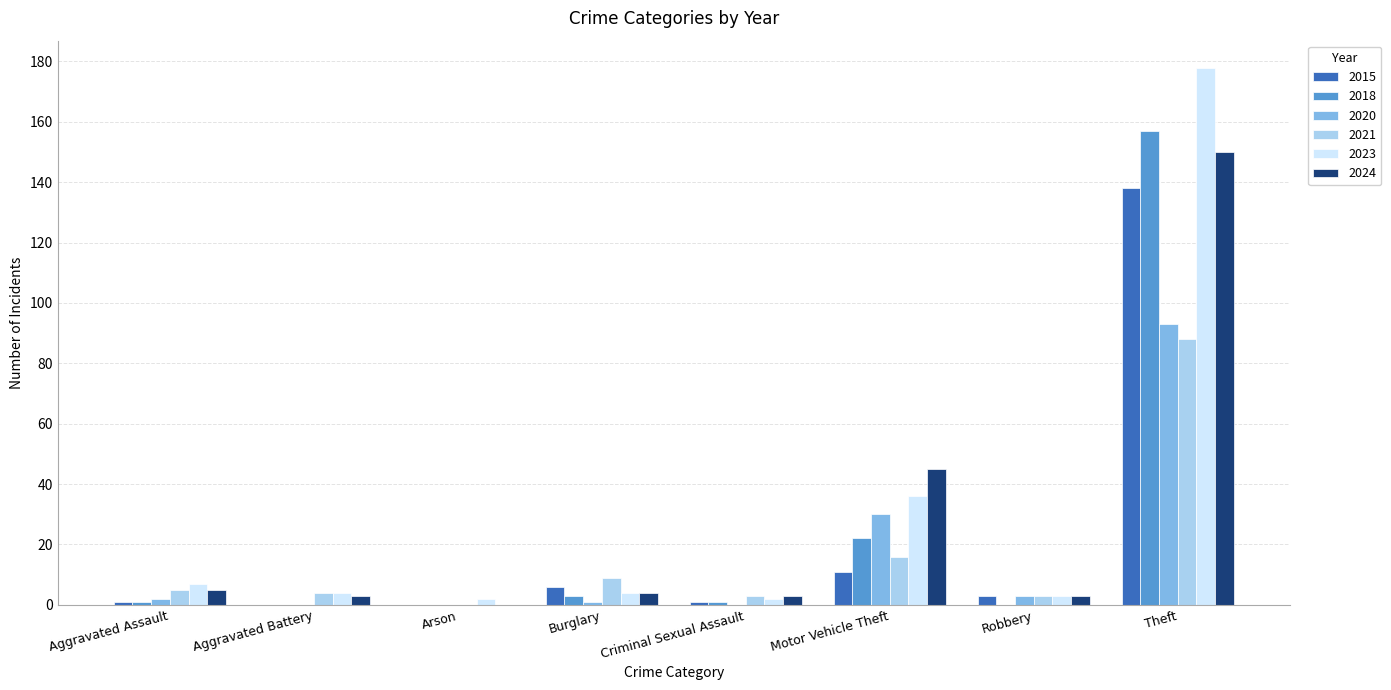

What is the average value of the 2023 series?

30